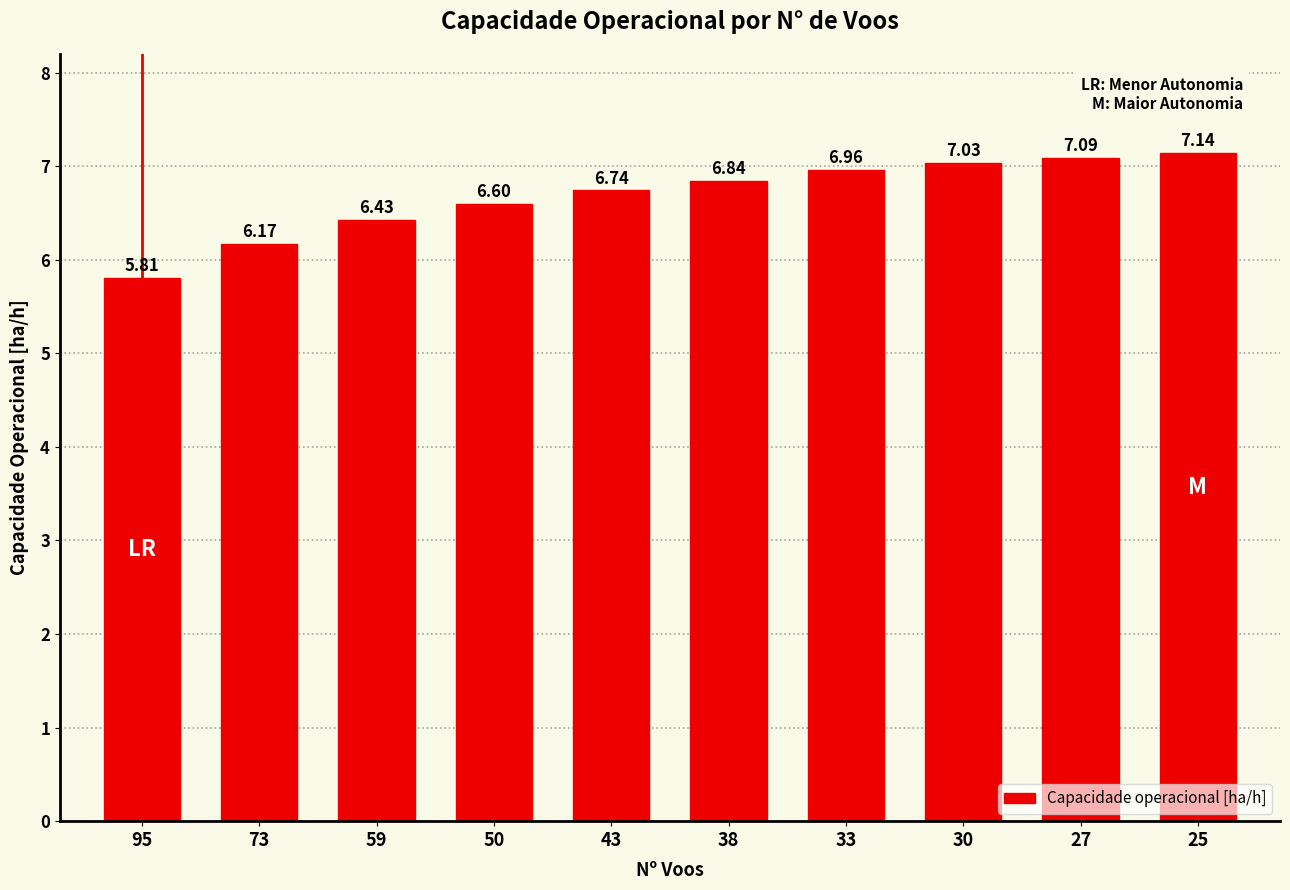

What is the difference between the values at 50 and 73?

0.4